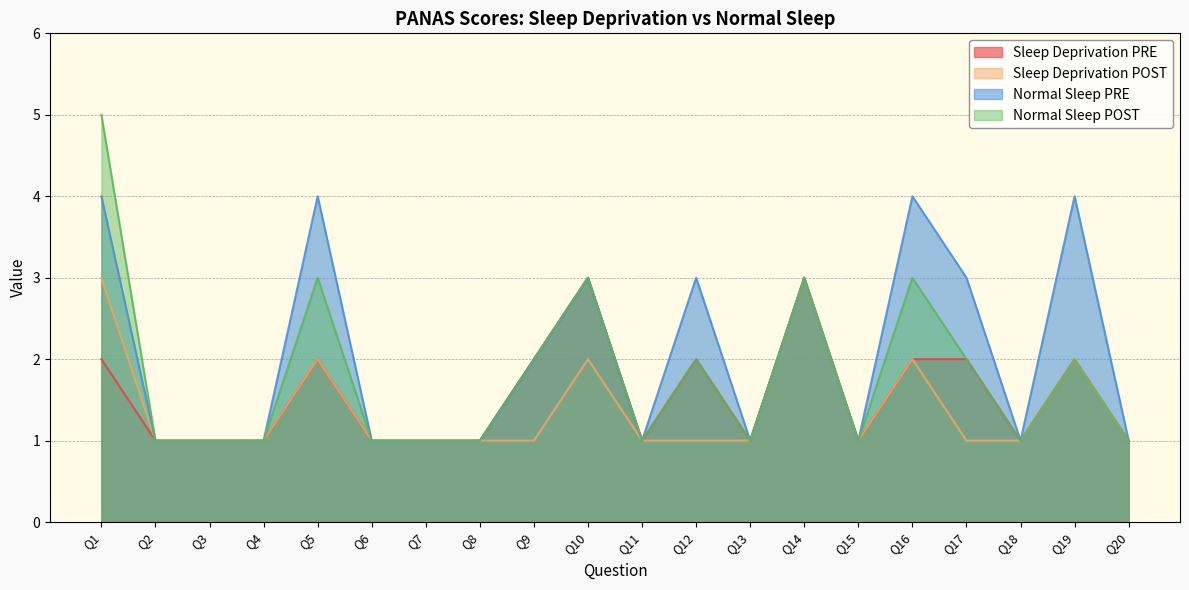

Rank the categories by Normal Sleep PRE value from lowest to highest.

Q2, Q3, Q4, Q6, Q7, Q8, Q11, Q13, Q15, Q18, Q20, Q9, Q10, Q12, Q14, Q17, Q1, Q5, Q16, Q19